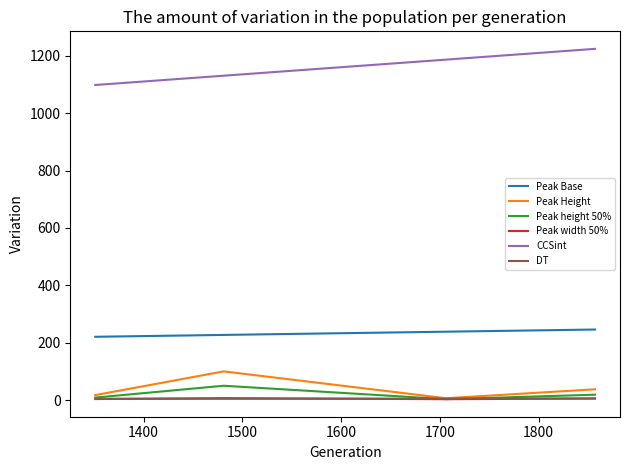

What is the greatest value displayed?

1224.1